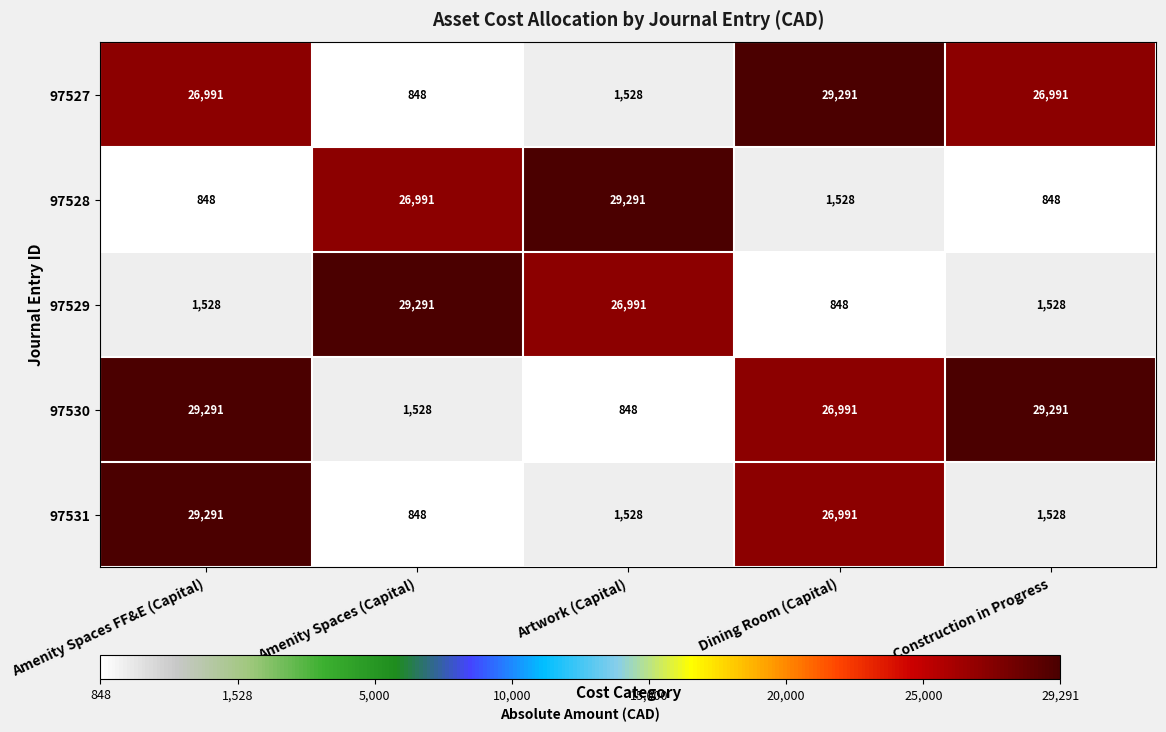

What is the total value across all series at Dining Room (Capital)?

85649